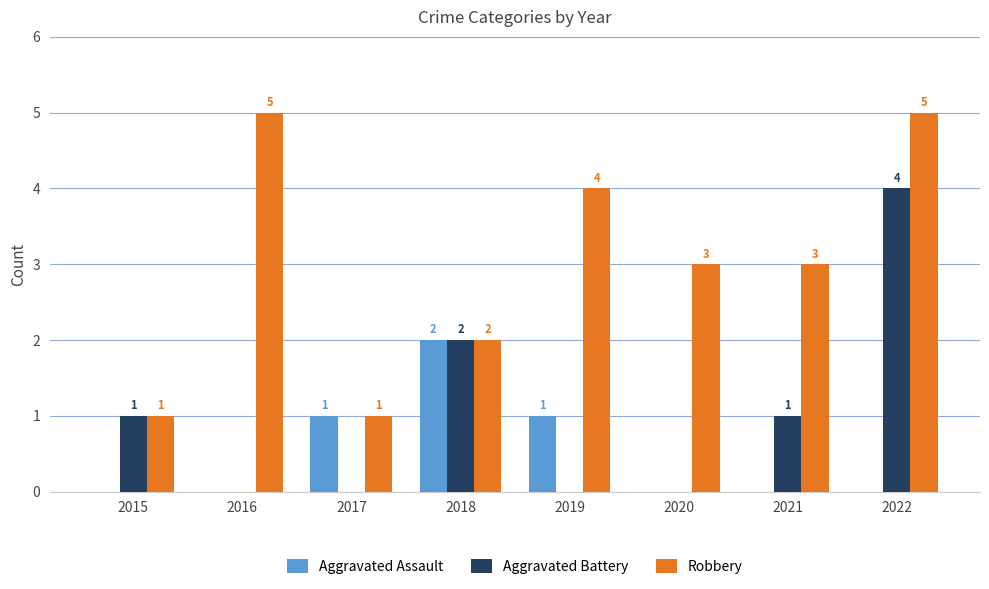

What is the maximum value shown in the chart?

5